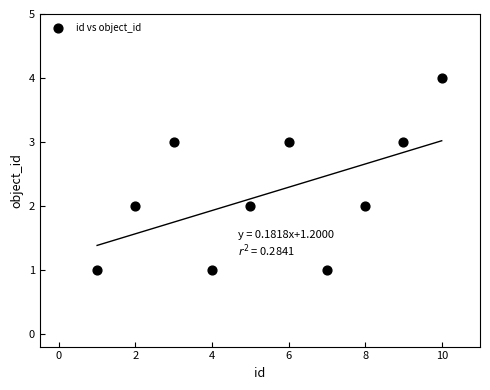

What is the average X value?

6